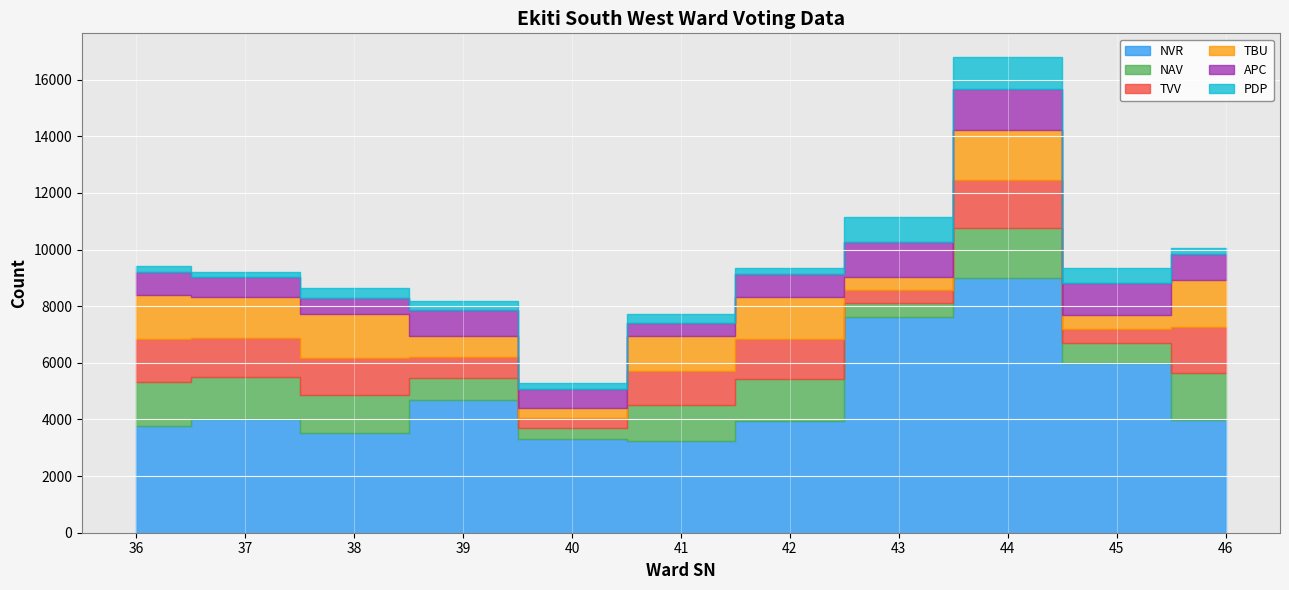

Which label corresponds to the largest value in the chart?

44